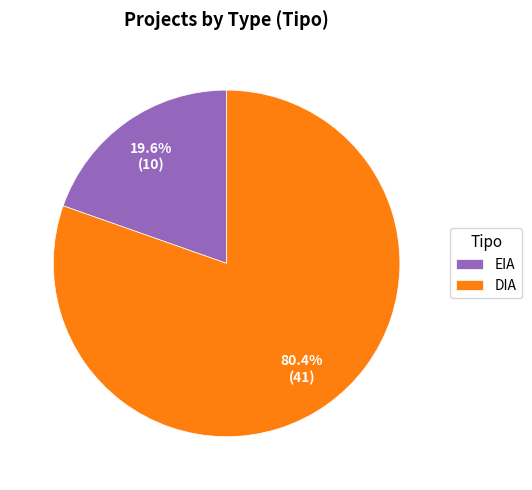

To the nearest percent, what portion does DIA represent?

80%